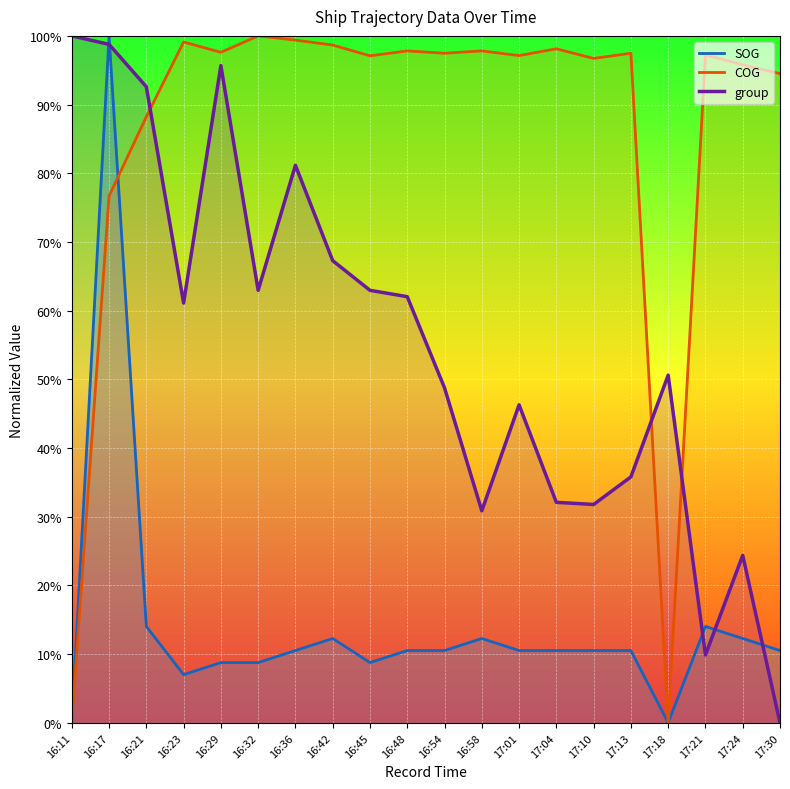

The value of COG at 16:45 is 1.0. True or false?

True